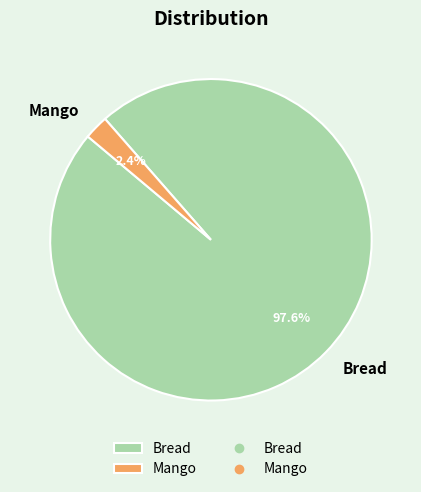

Which has a higher value, Bread or Mango?

Bread